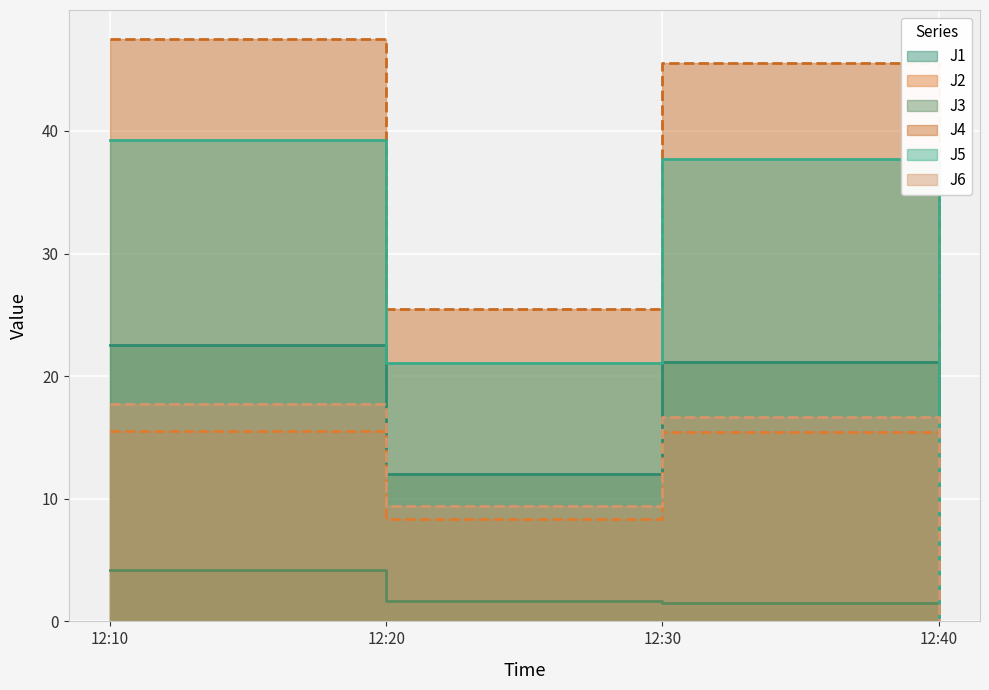

Which category has the lowest value in the J4 series?

12:40